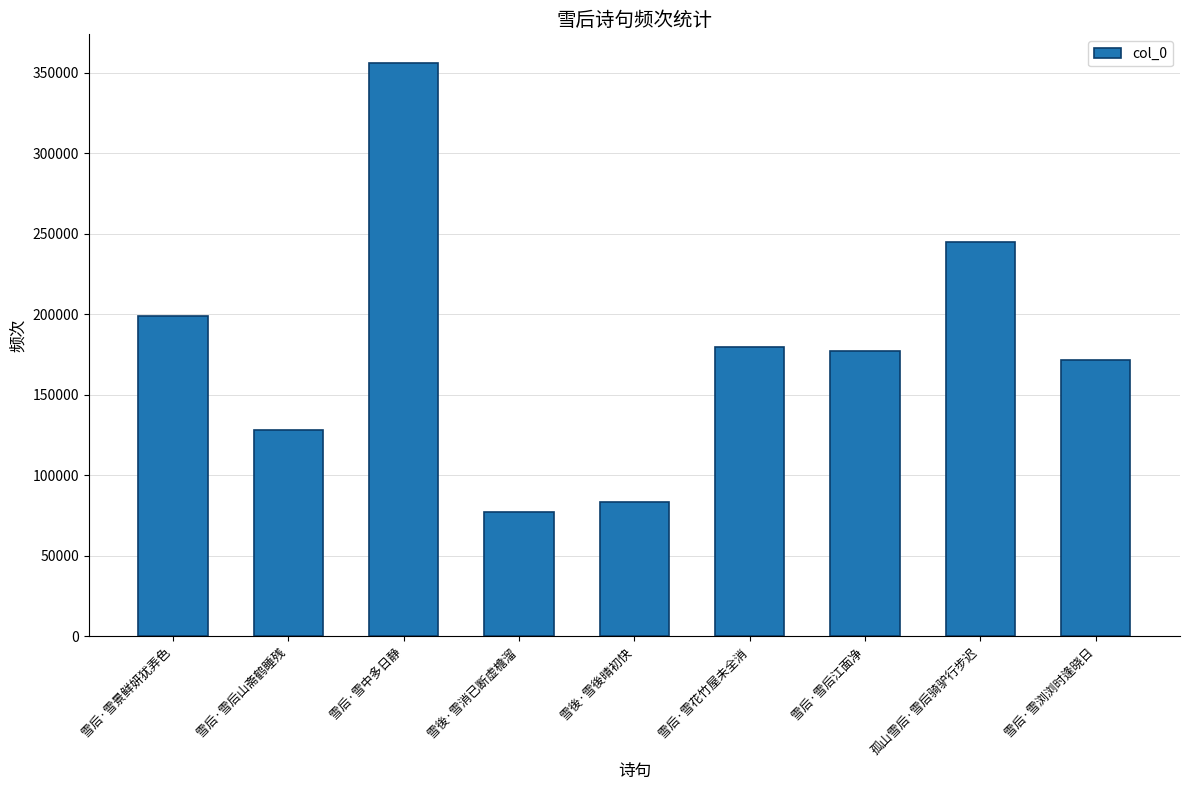

The chart shows a value of 78788 at 雪后·雪浏浏时逢晓日. True or false?

False